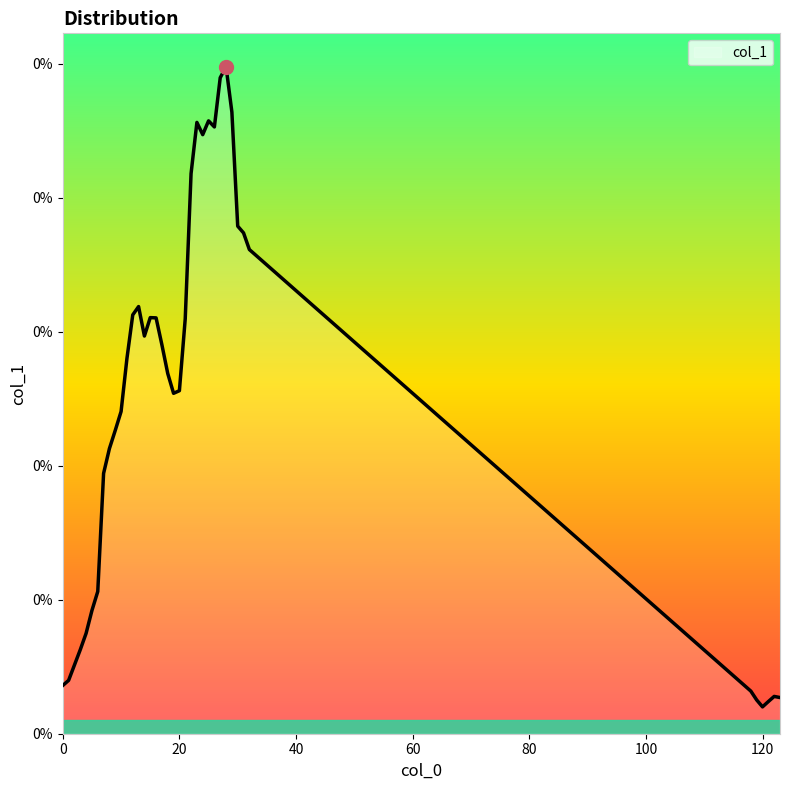

How many interior local peaks (higher than both neighbors) does the data have?

6